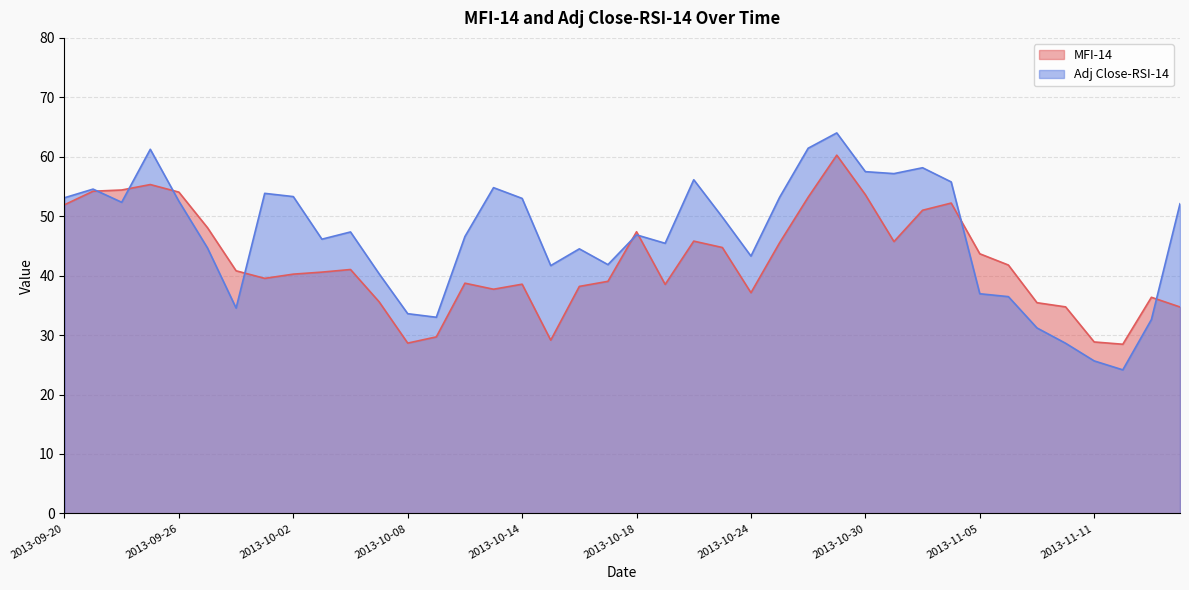

The value of Adj Close-RSI-14 at 2013-10-24 is 43.3. True or false?

True